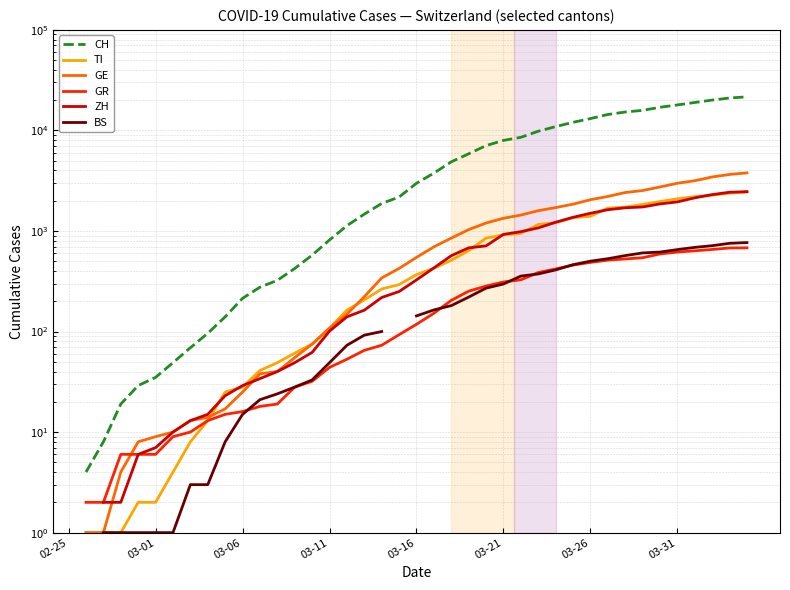

What position from the left is 37?

38